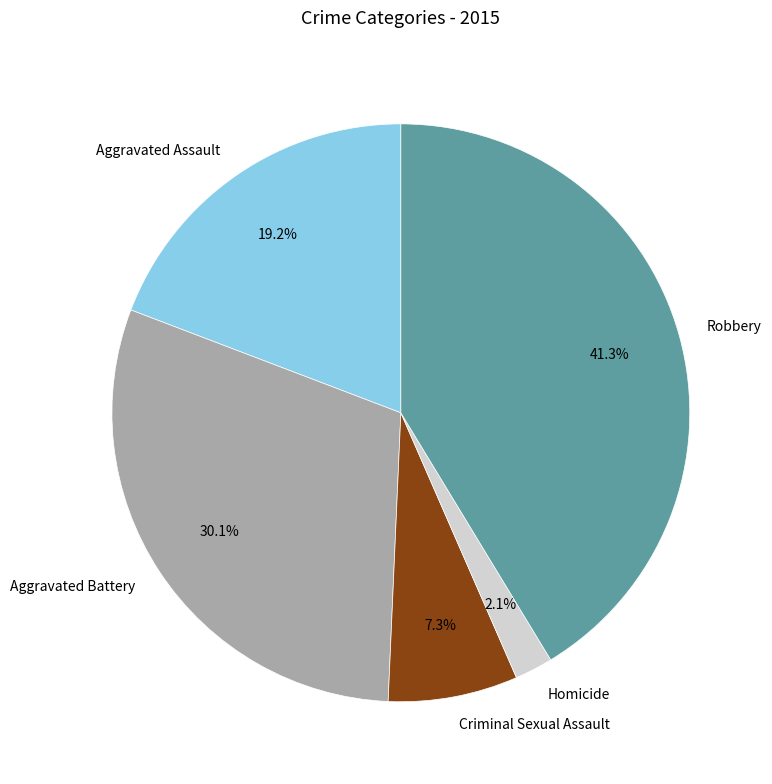

Is it true that Aggravated Assault is 19% of the pie?

True